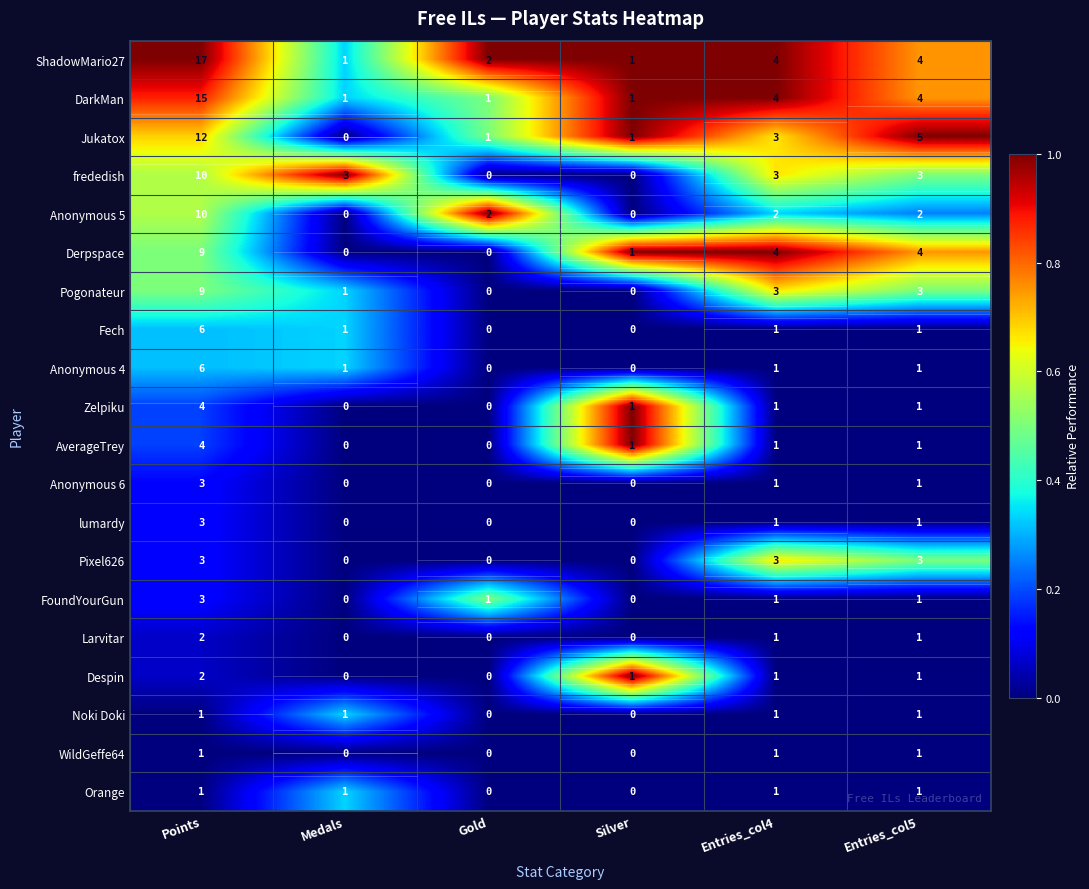

What is the total value across all series at Silver?

7.0